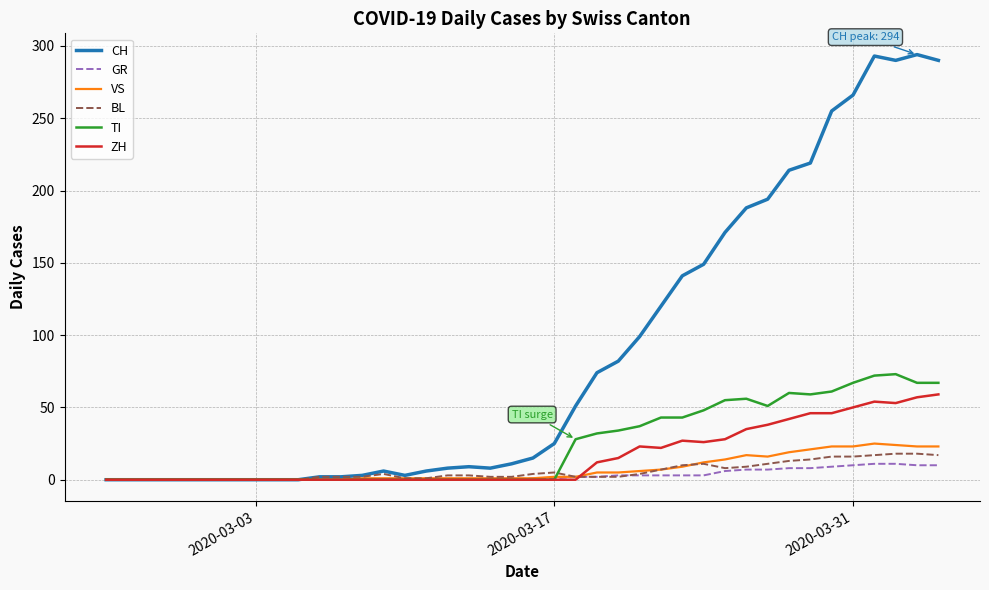

What is the highest value of the TI series?

73